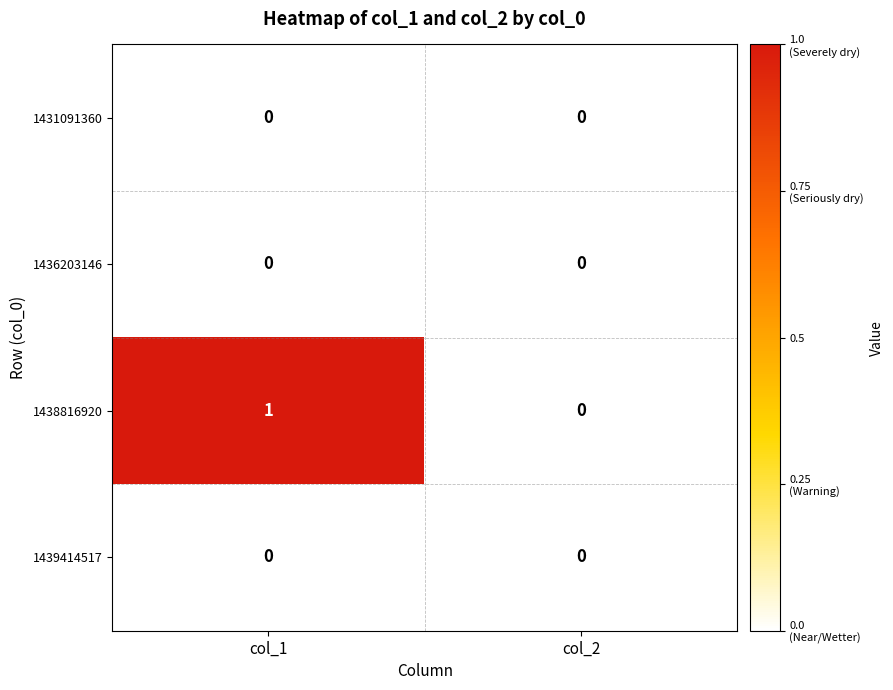

Which series changed the most between col_1 and col_2?

1438816920